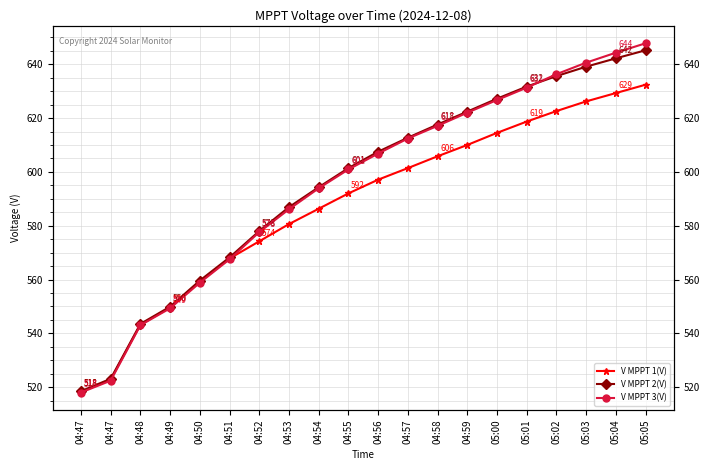

How many lines are shown in the chart?

3